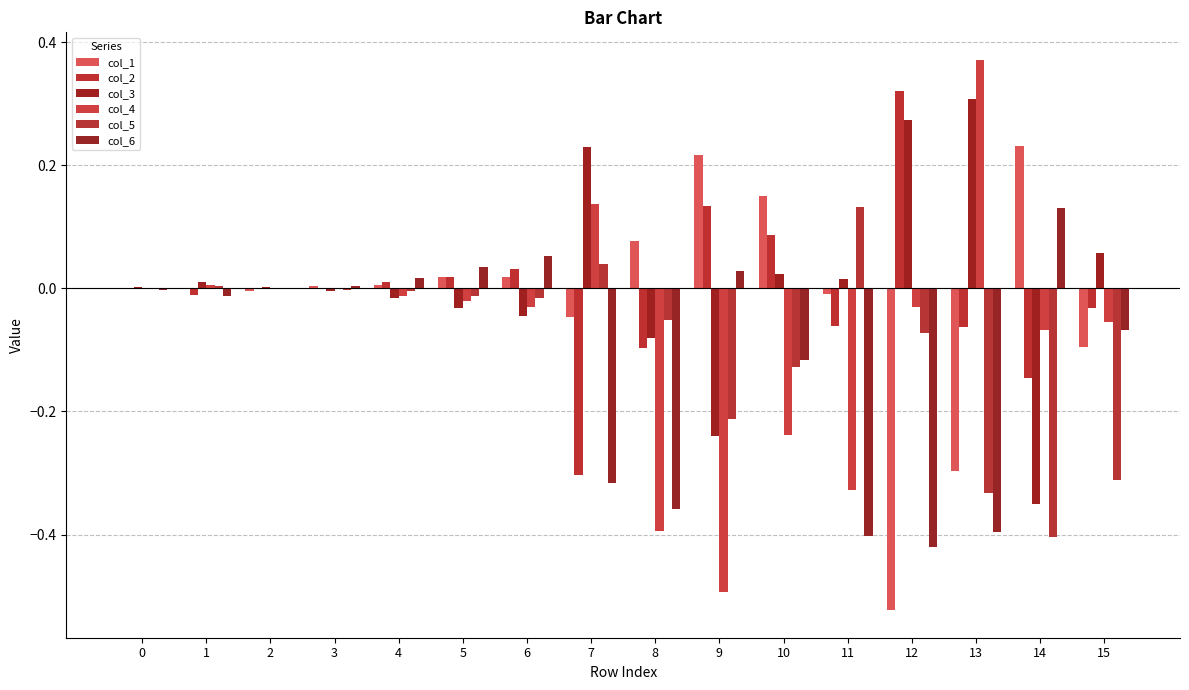

The col_5 series shows -0.7 at 14. True or false?

False